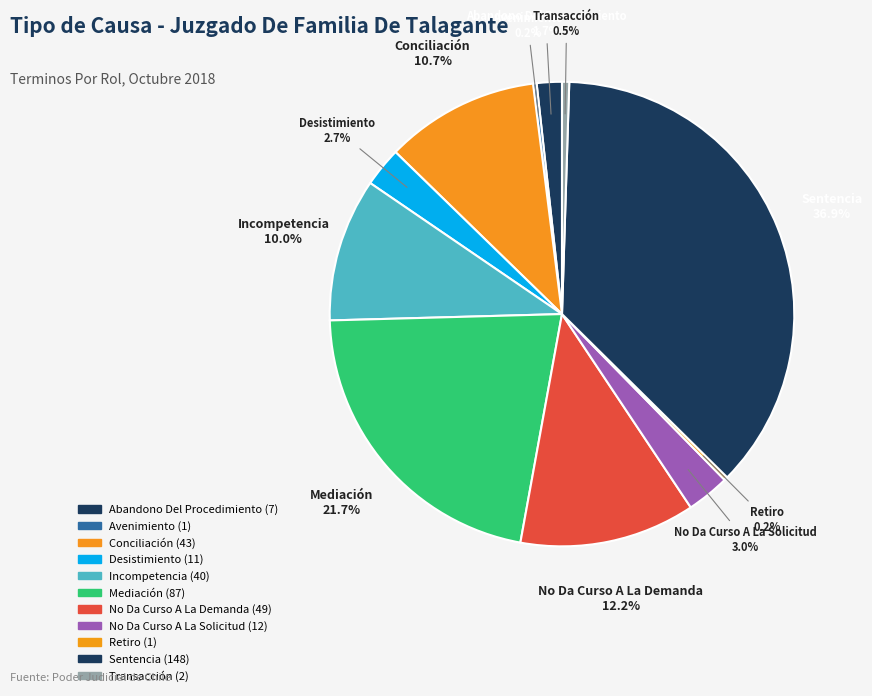

Is there any slice that represents more than half of the pie?

No